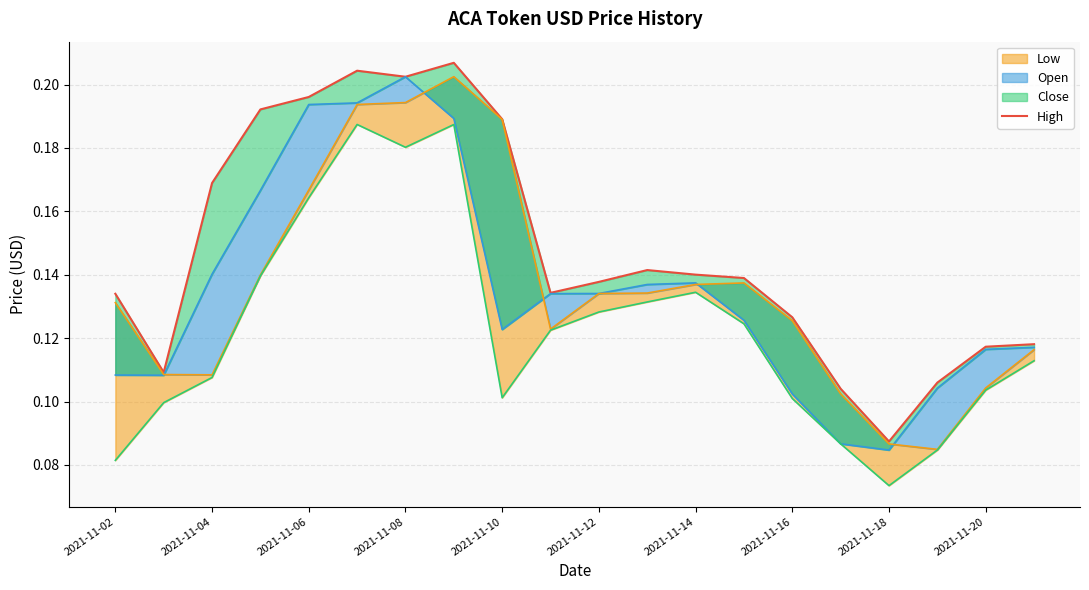

Is it true that the value at 2021-11-12 is 0.3?

False